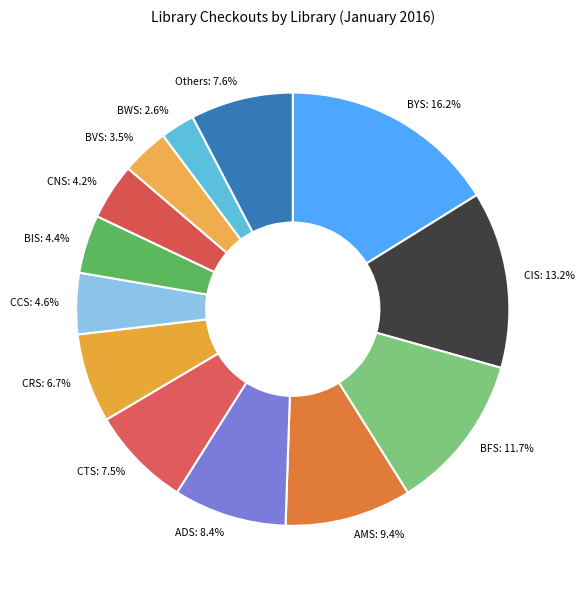

To the nearest percent, what is the difference between the ADS and BVS slice percentages?

5%